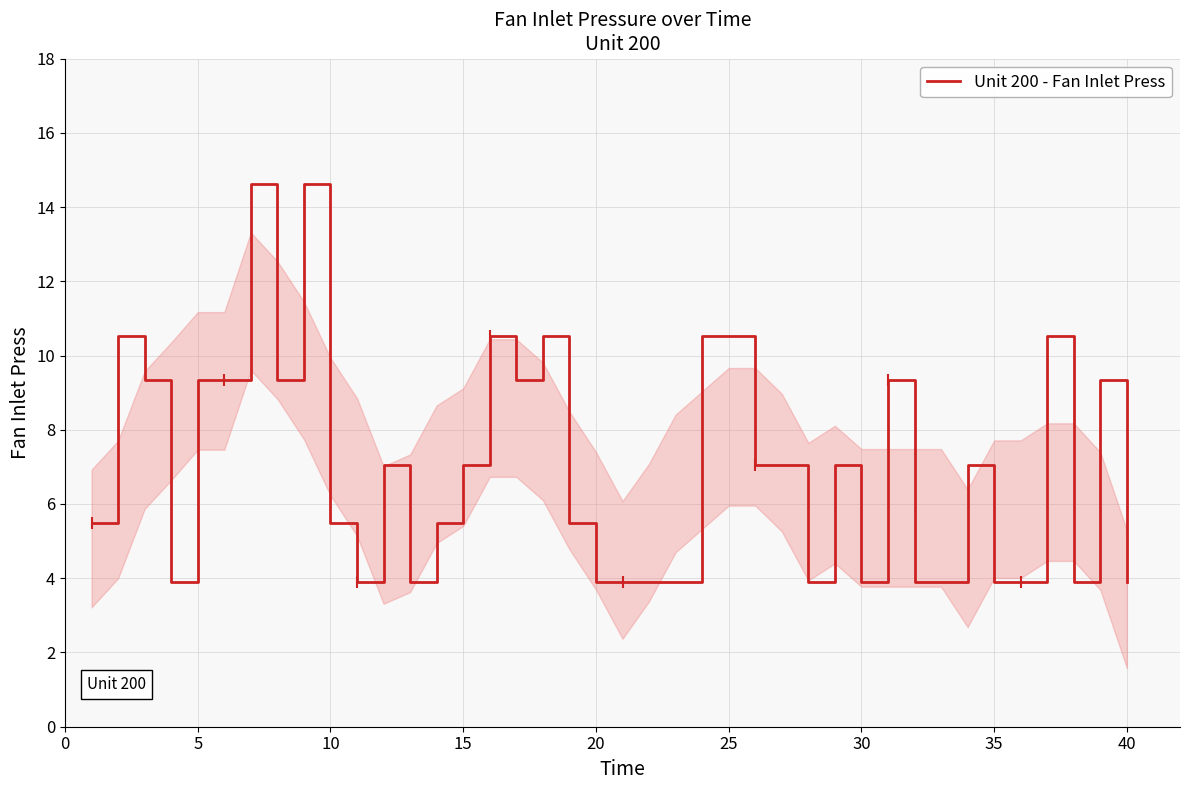

Reading left to right, extract all data points from this chart.

5.5	10.5	9.3	3.9	9.3	9.3	14.6	9.3	14.6	5.5	3.9	7.0	3.9	5.5	7.0	10.5	9.3	10.5	5.5	3.9	3.9	3.9	3.9	10.5	10.5	7.0	7.0	3.9	7.0	3.9	9.3	3.9	3.9	7.0	3.9	3.9	10.5	3.9	9.3	3.9